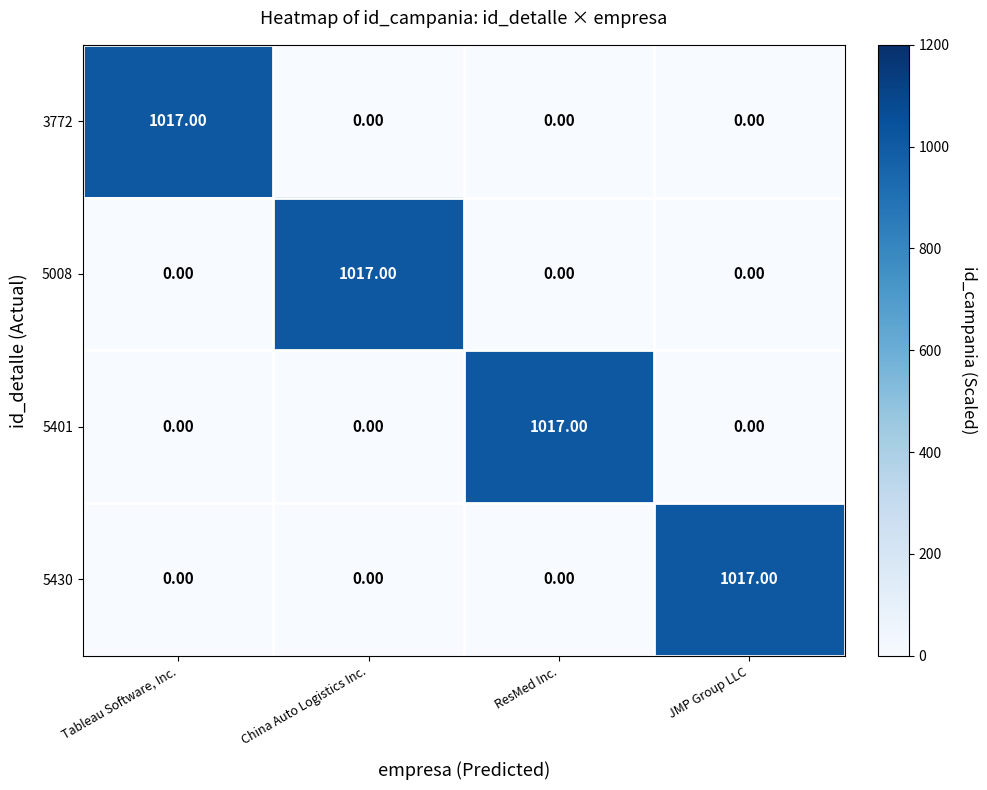

What is the sum of all 5401 values?

1017